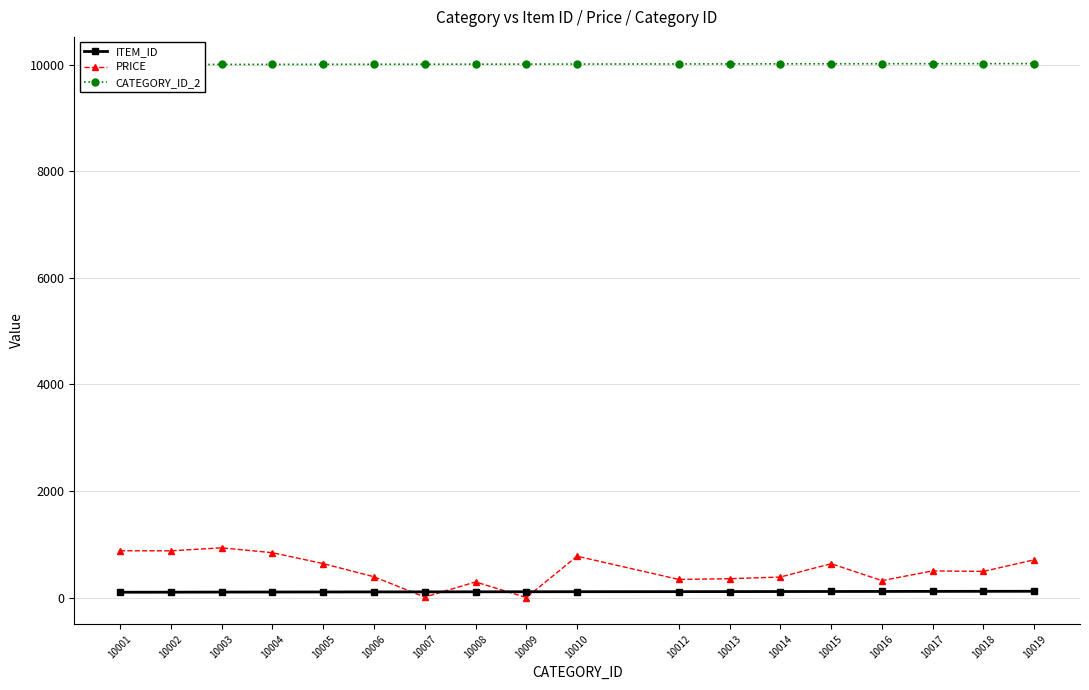

At which label is ITEM_ID closest to 110?

10009